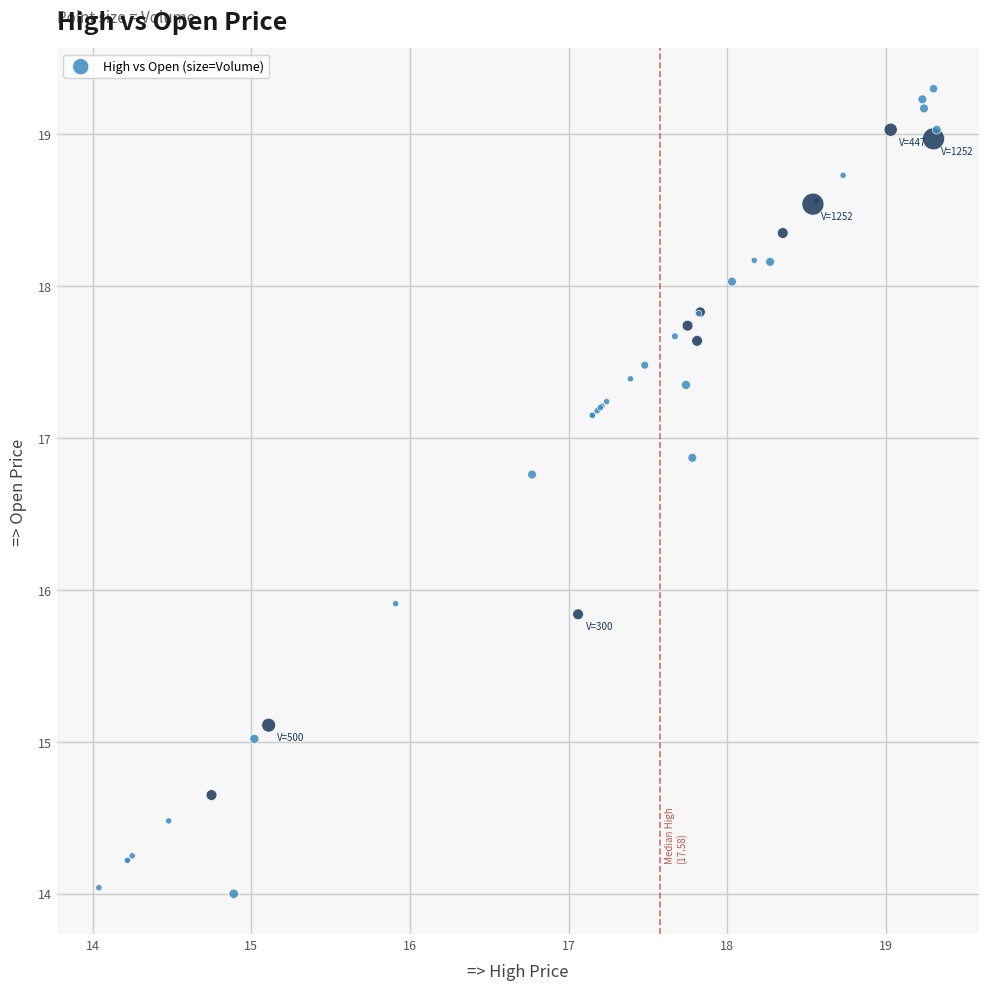

What Y value in the scatter plot is closest to 16?

15.9